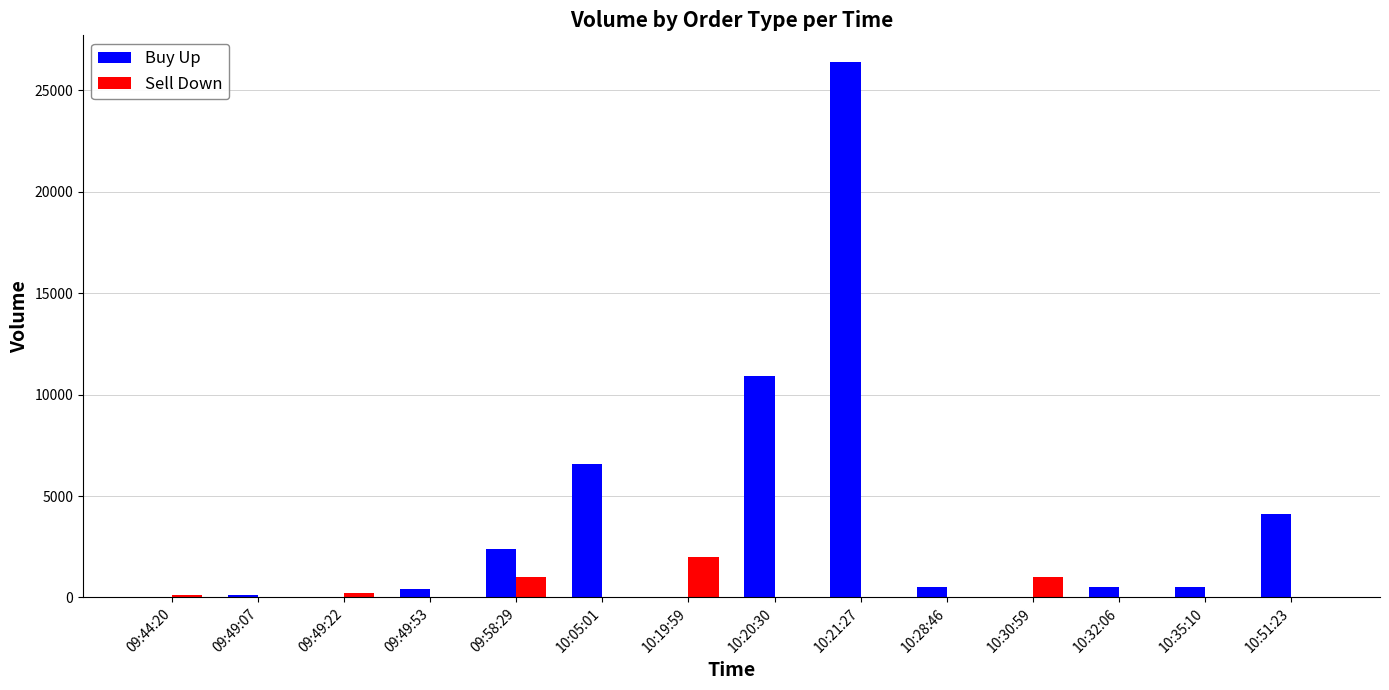

At which label is Buy Up closest to 13200?

10:20:30